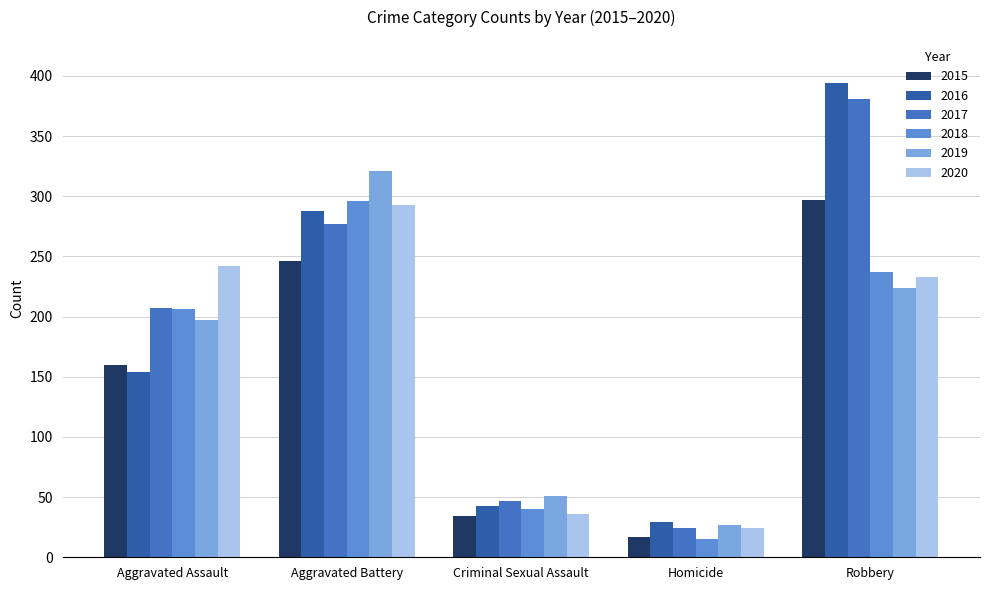

List the labels in order of 2017 value, smallest first.

Homicide, Criminal Sexual Assault, Aggravated Assault, Aggravated Battery, Robbery